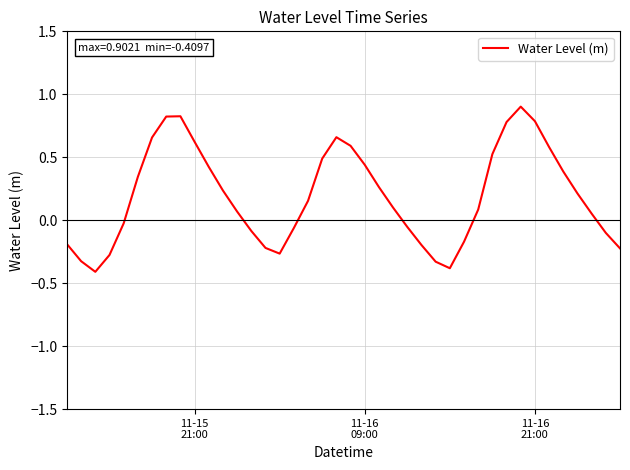

What is the difference between the maximum and minimum values?

1.3